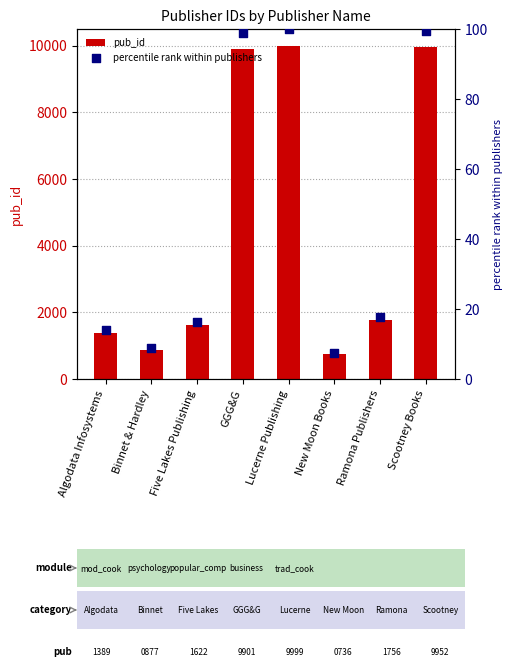

Which series has the largest total across all categories?

pub_id